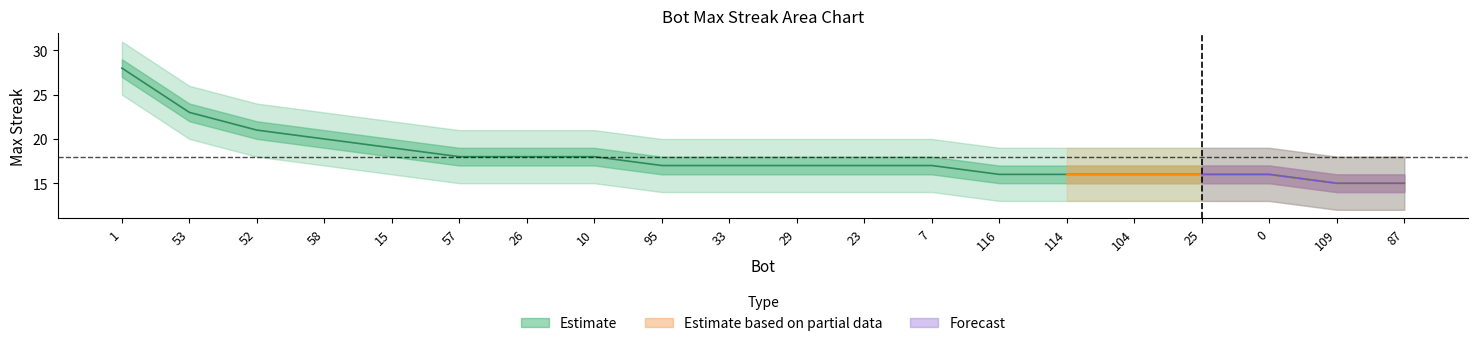

Rank the categories by value from highest to lowest.

1, 53, 52, 58, 15, 57, 26, 10, 95, 33, 29, 23, 7, 116, 114, 104, 25, 0, 109, 87